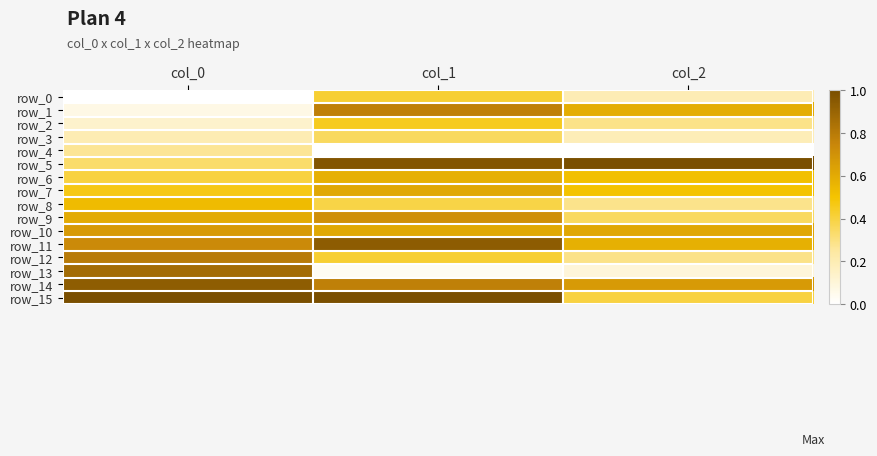

What is the highest value of the row_10 series?

0.7